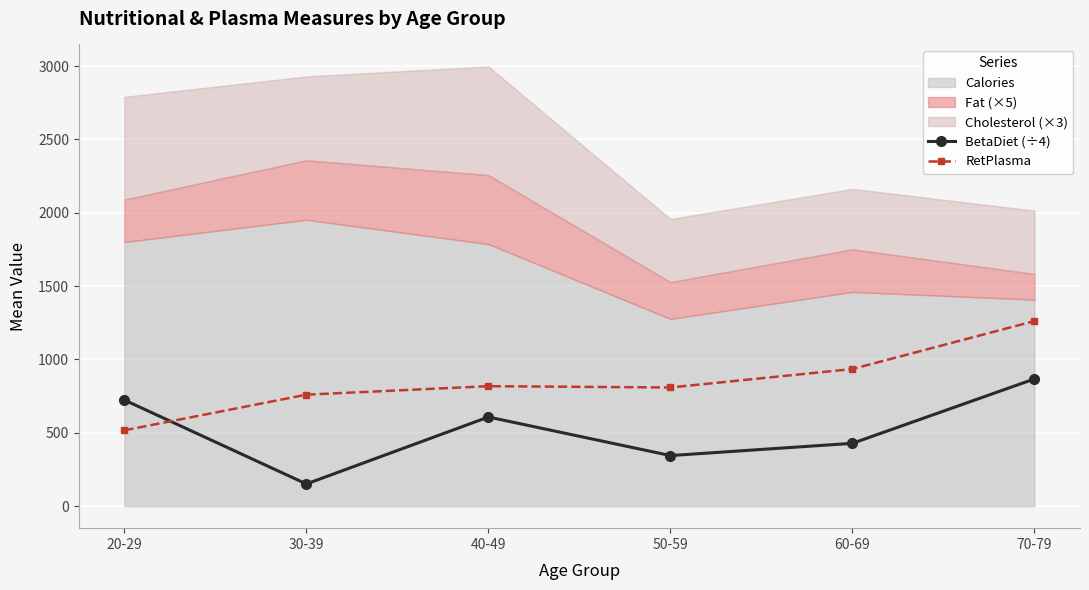

What is the sum of all RetPlasma values?

5101.0